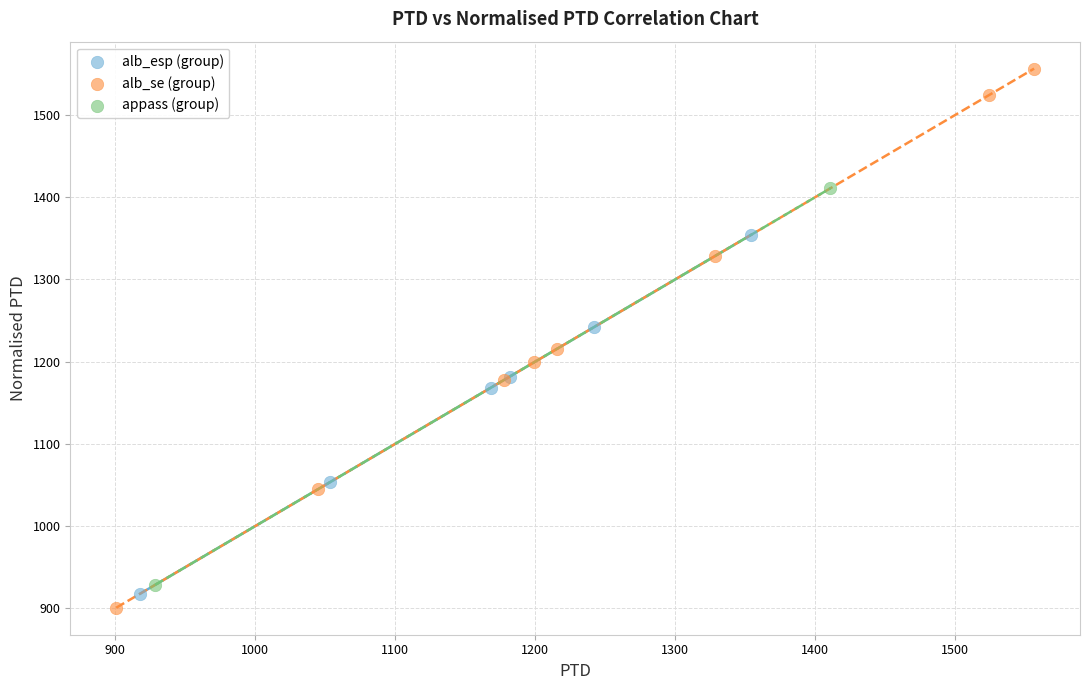

What are all the series names shown in the legend?

alb_esp (group), alb_se (group), appass (group)